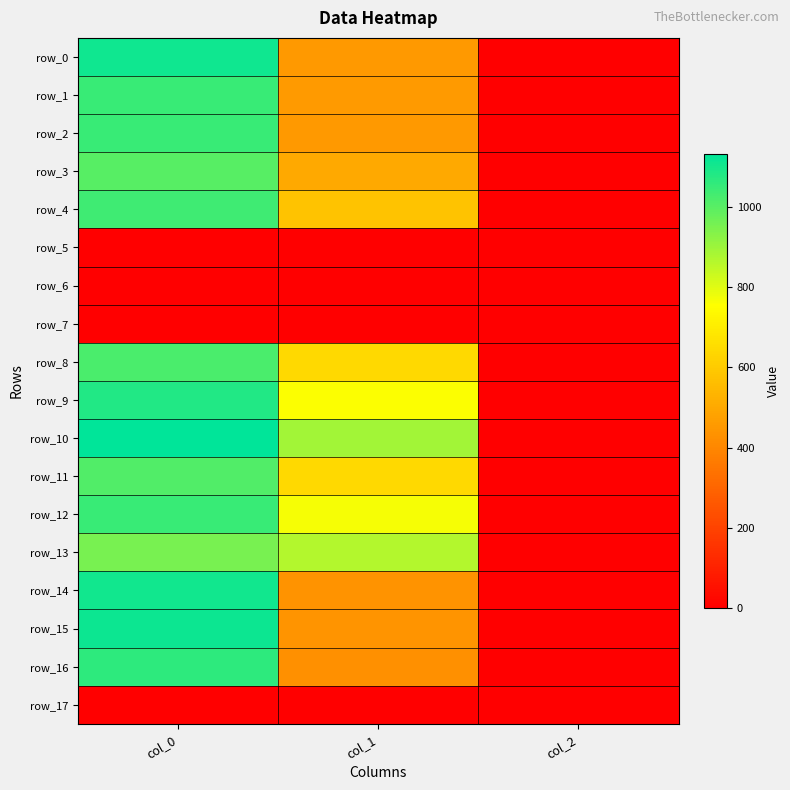

True or false: row_6 has a value of 0.0 at col_1.

True